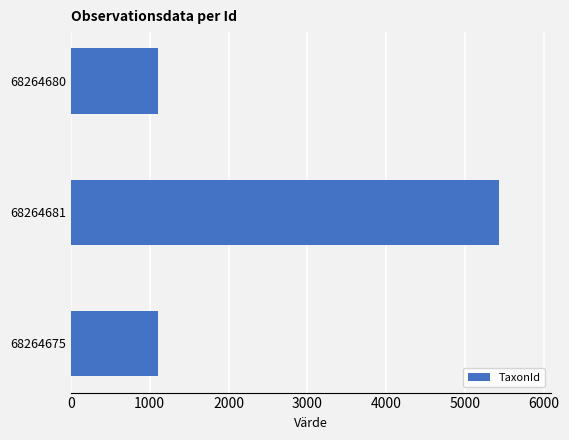

Which has a higher value, 68264681 or 68264680?

68264681